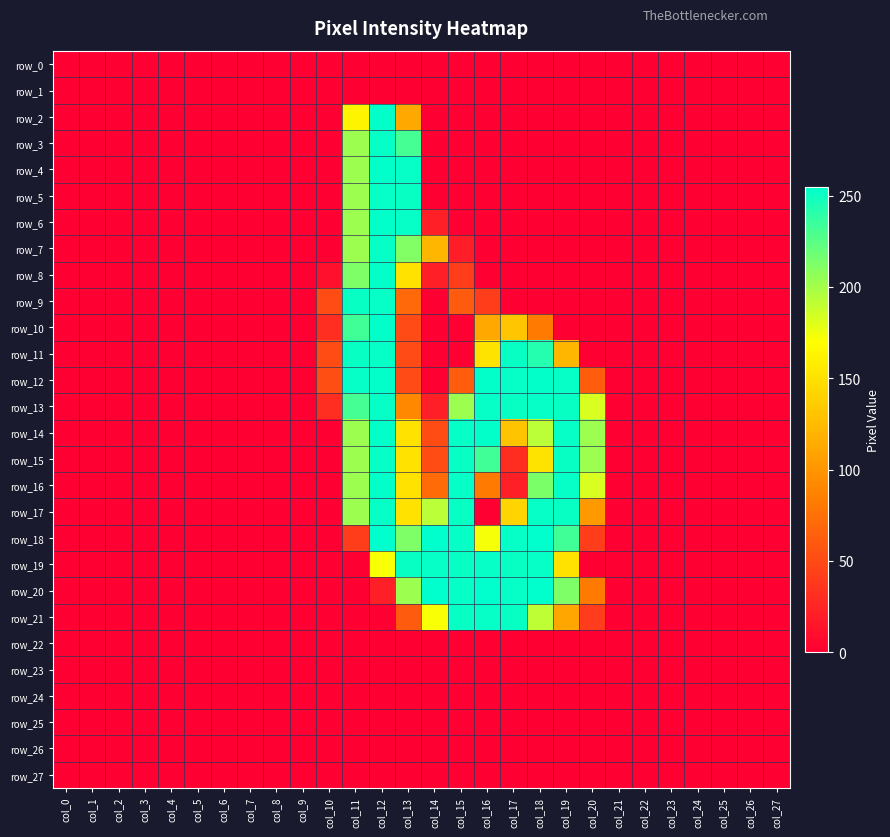

Which series has the largest total across all categories?

row_13